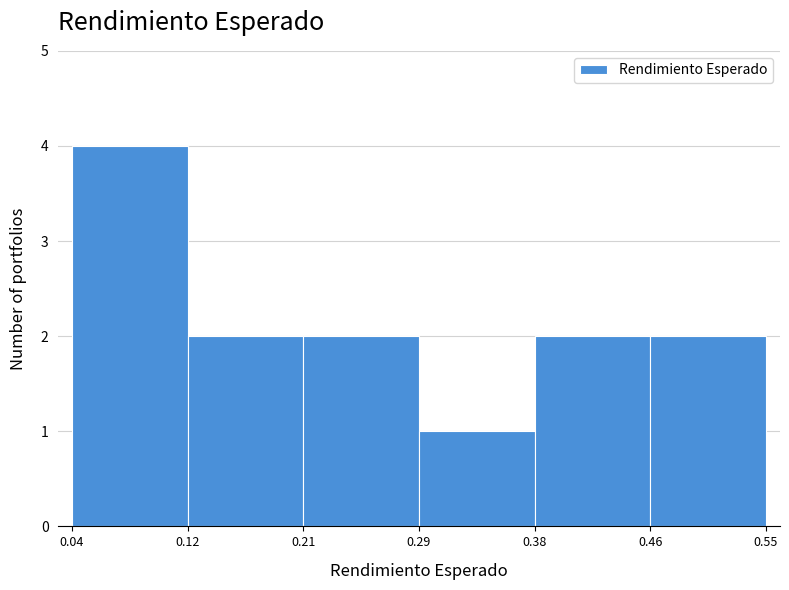

Reading left to right, list every bar in this chart as the range it spans on the x-axis followed by its height. The values are not printed on the chart, so give them approximately, as read against the axis.

0.04 to 0.12: 4
0.12 to 0.21: 2
0.21 to 0.29: 2
0.29 to 0.38: 1
0.38 to 0.46: 2
0.46 to 0.55: 2